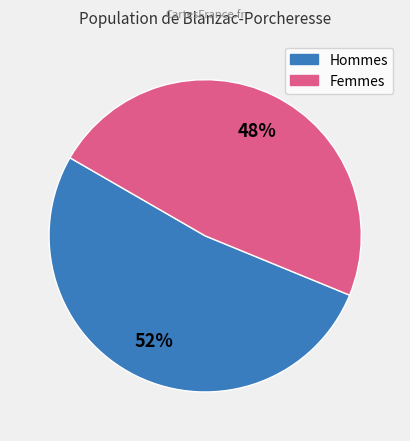

Rank the categories by value from highest to lowest.

Hommes, Femmes